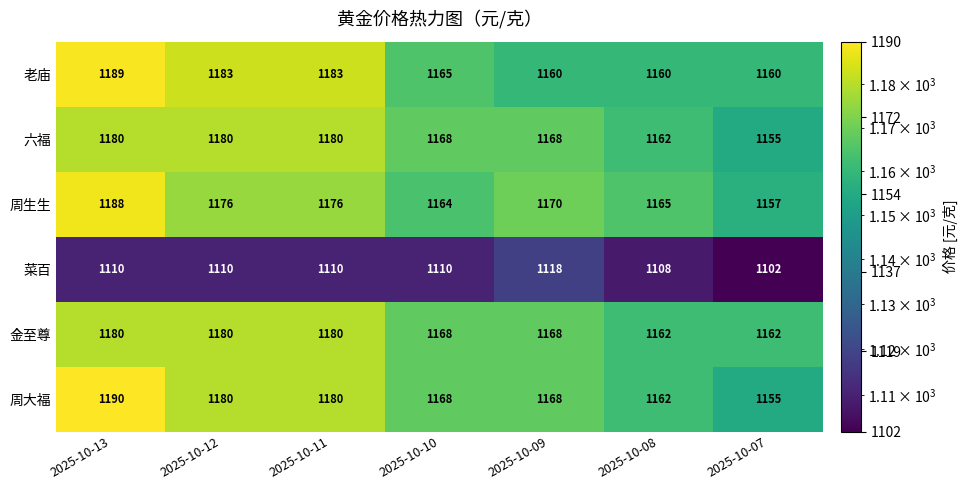

Which series has the largest total across all categories?

周大福